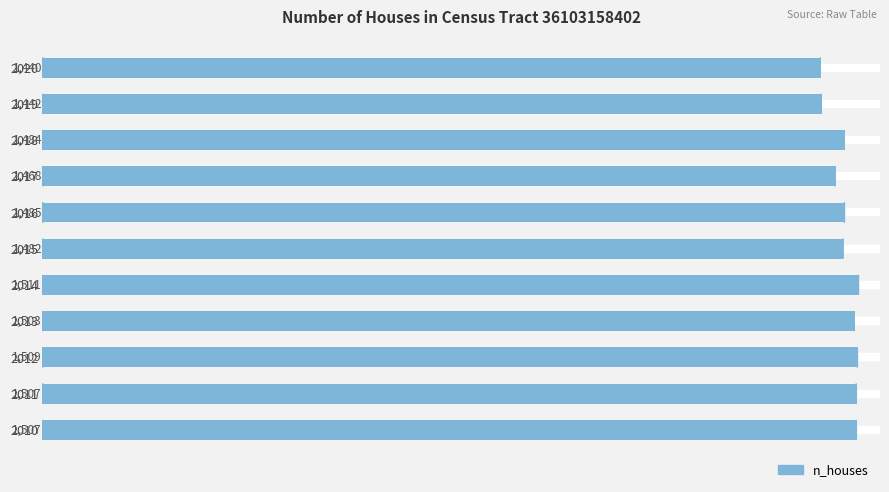

Reading bottom to top, list all the values displayed in this chart.

1507	1507	1509	1503	1511	1482	1485	1468	1484	1442	1440